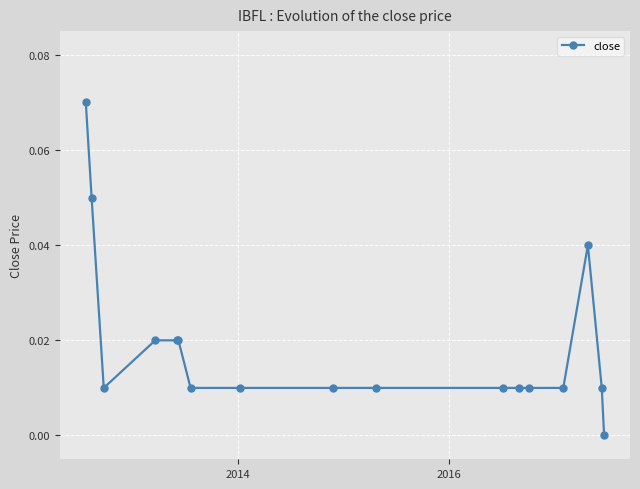

What is the sum of all values?

0.3